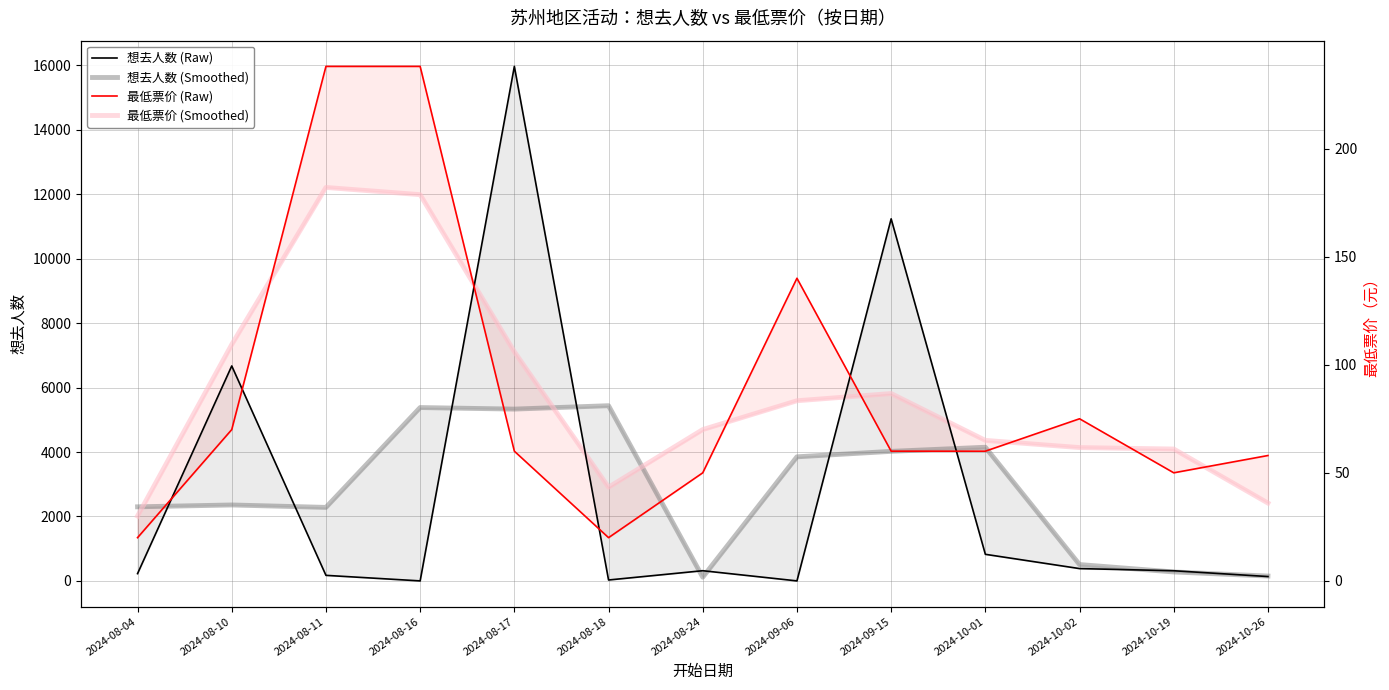

How many data points in 想去人数 (Smoothed) are above 2356?

7